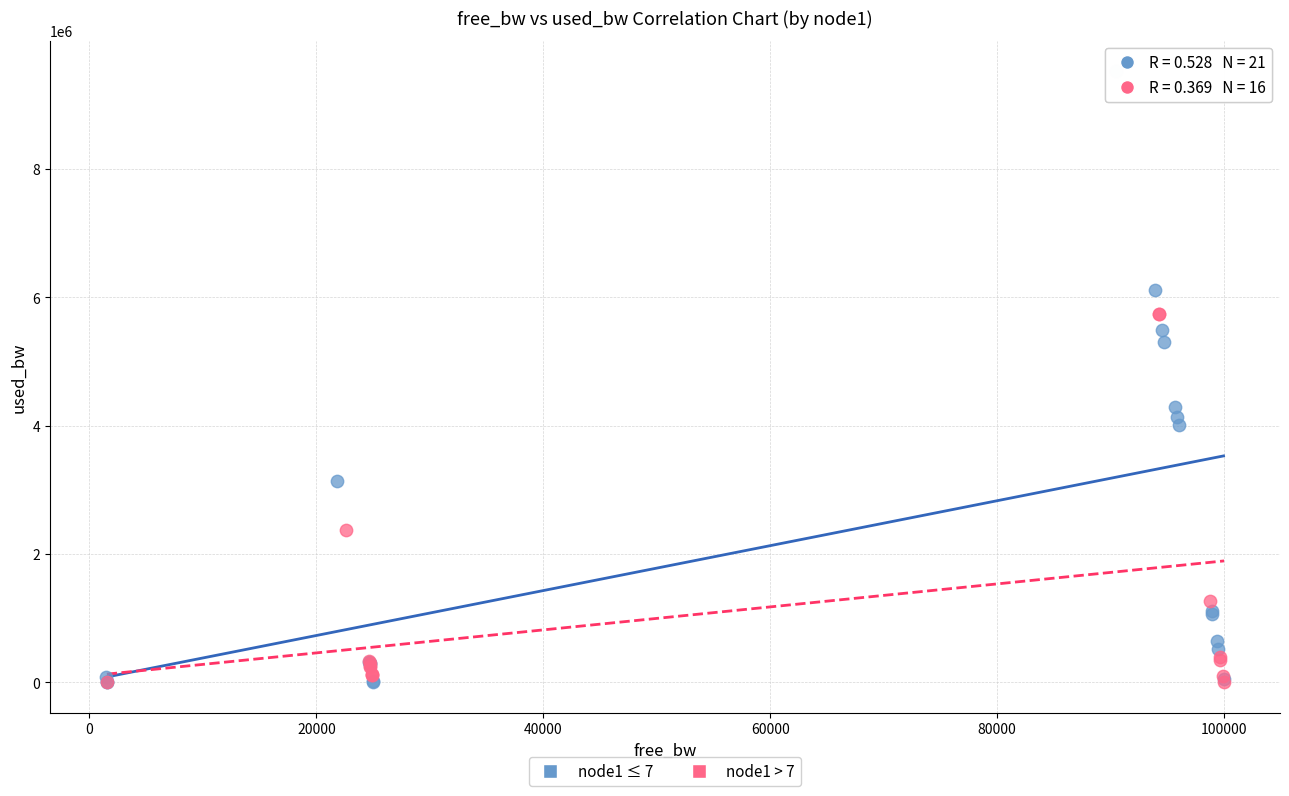

Which series reaches the maximum Y coordinate?

node1 ≤ 7